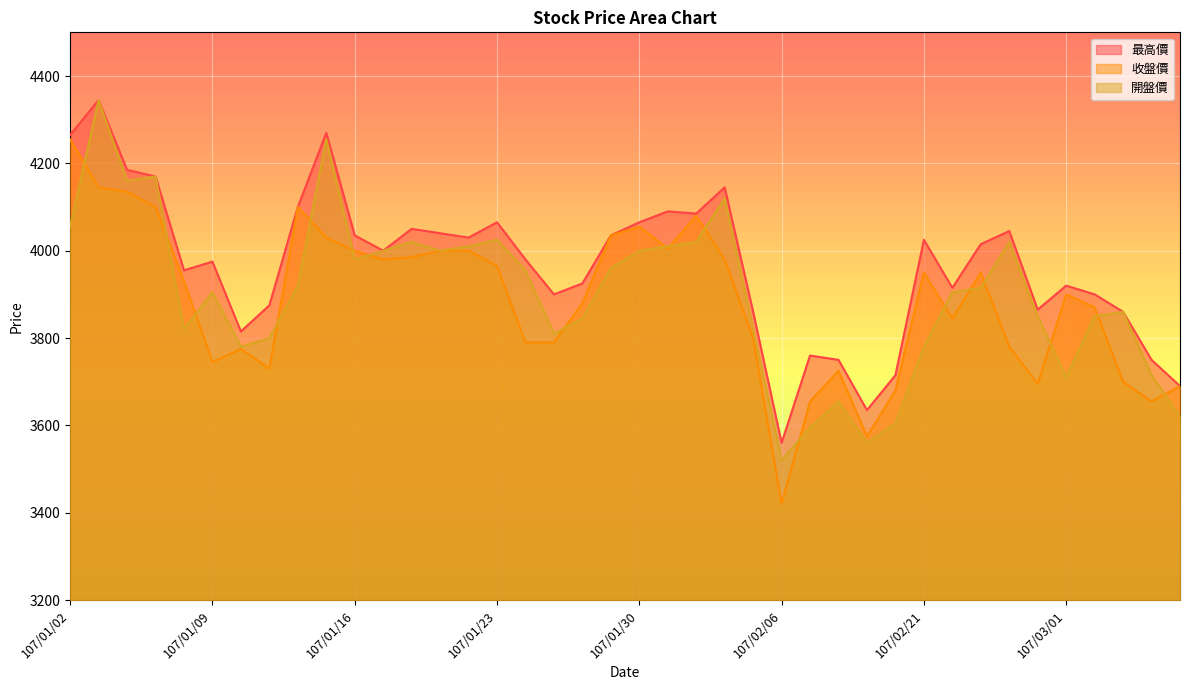

What is the smallest value displayed?

3420